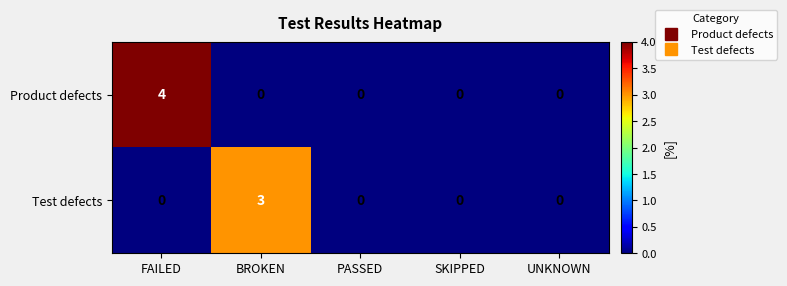

Rank the series by their average value, from highest to lowest.

Product defects, Test defects